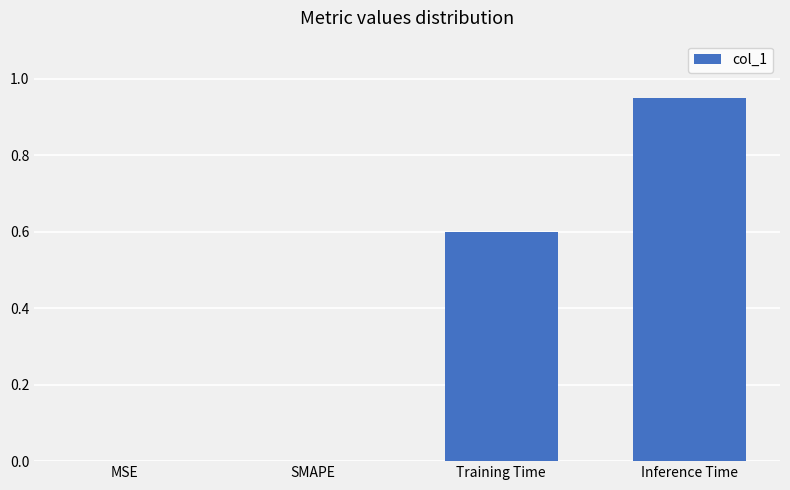

Is it true that the value at MSE is 0.3?

False